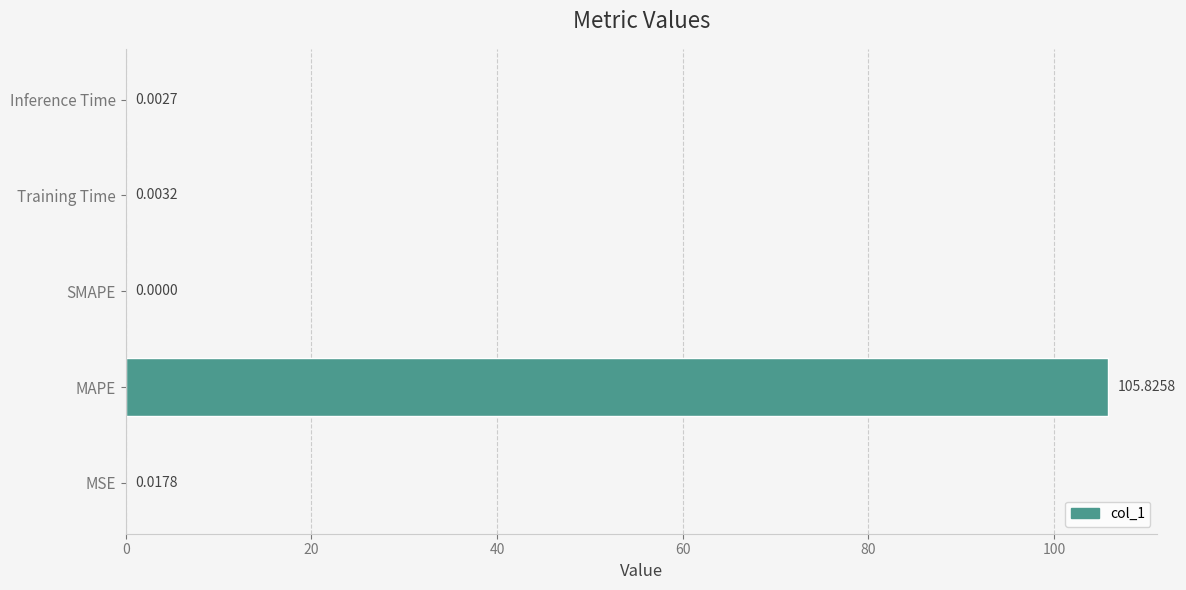

At which label is the value closest to 52?

MSE